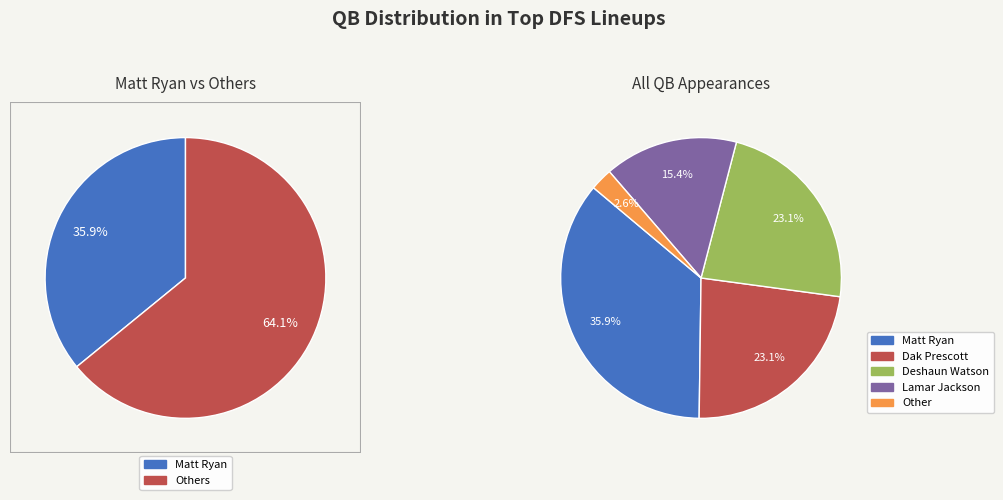

To the nearest percent, what percentage of the pie is Other?

3%